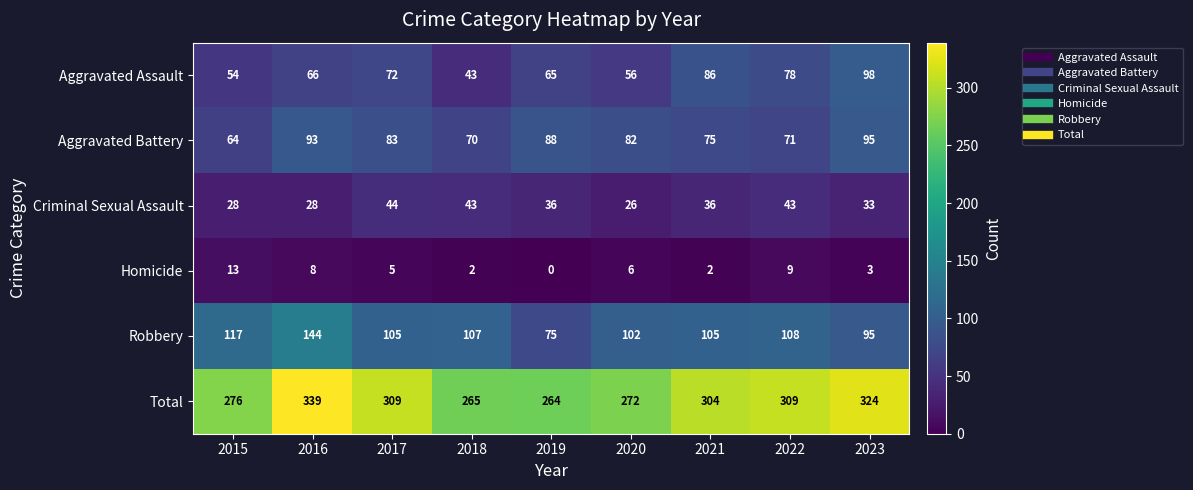

What is the sum of the Aggravated Assault values at 2020 and 2017?

128